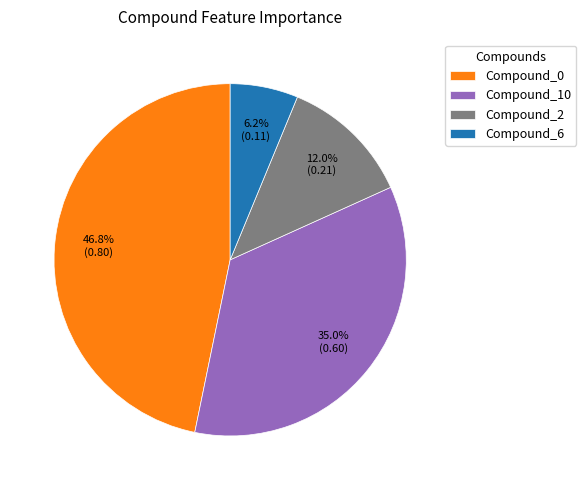

Does any single category account for the majority?

No